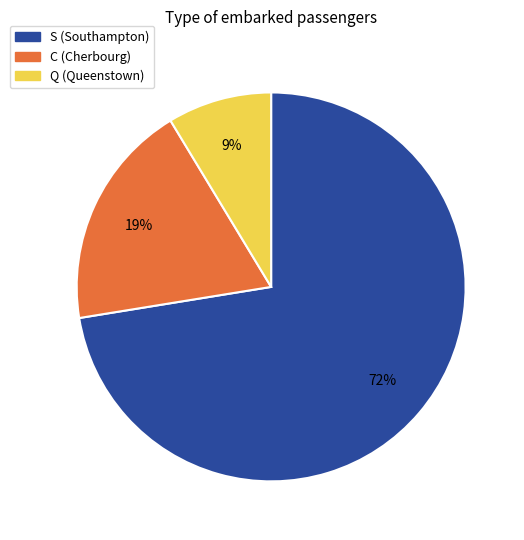

Is there any slice that represents more than half of the pie?

Yes